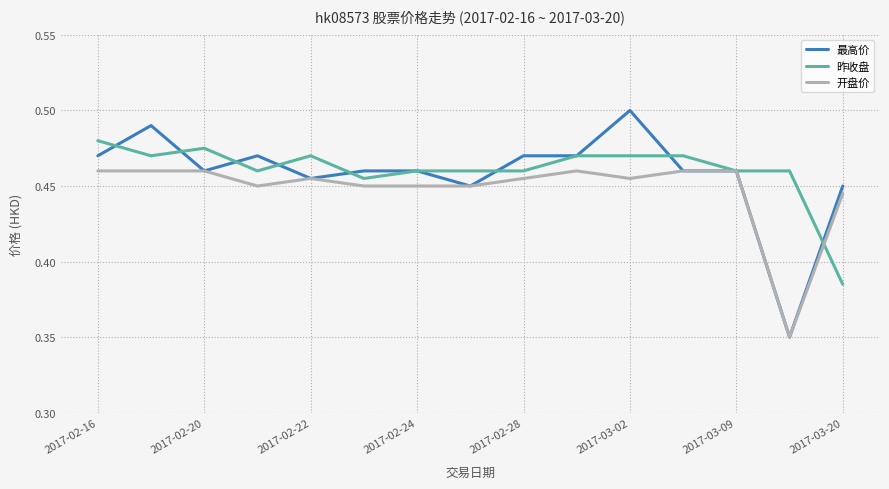

List the series in order of their peak value, highest first.

最高价, 昨收盘, 开盘价